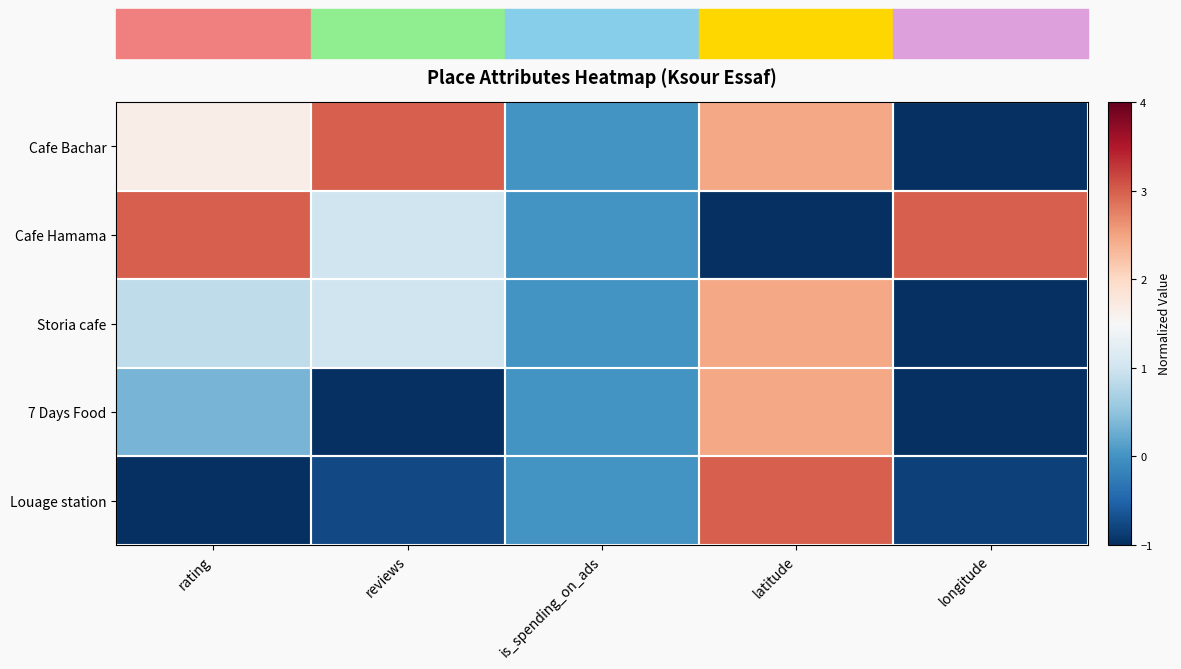

At which category does the chart reach its peak across all series?

reviews